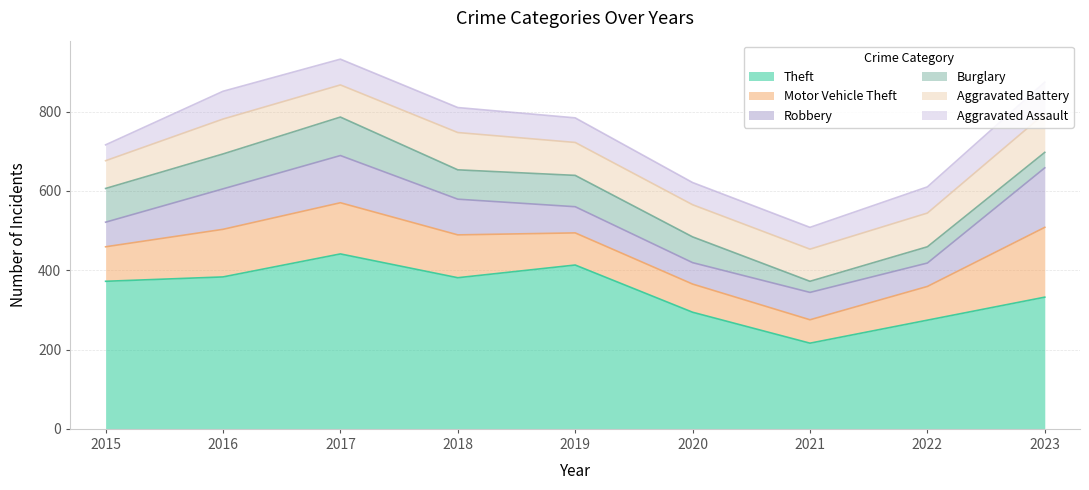

What is the approximate value of Aggravated Battery at 2015, to the nearest 10?

70